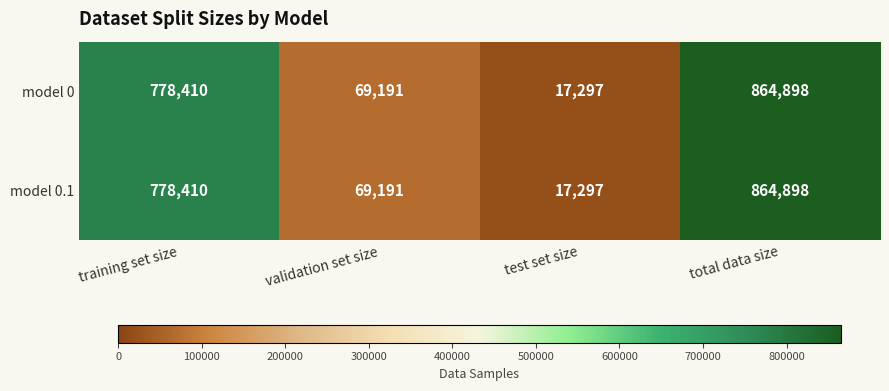

What is the maximum value shown in the chart?

864898